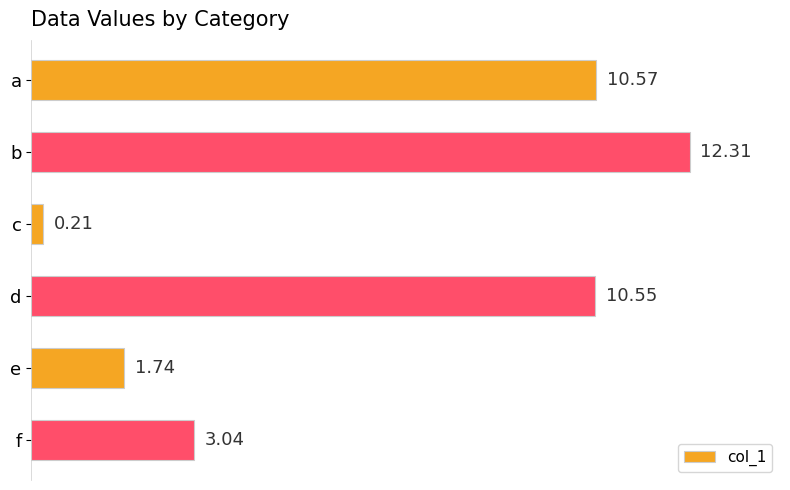

What is the average value?

6.4